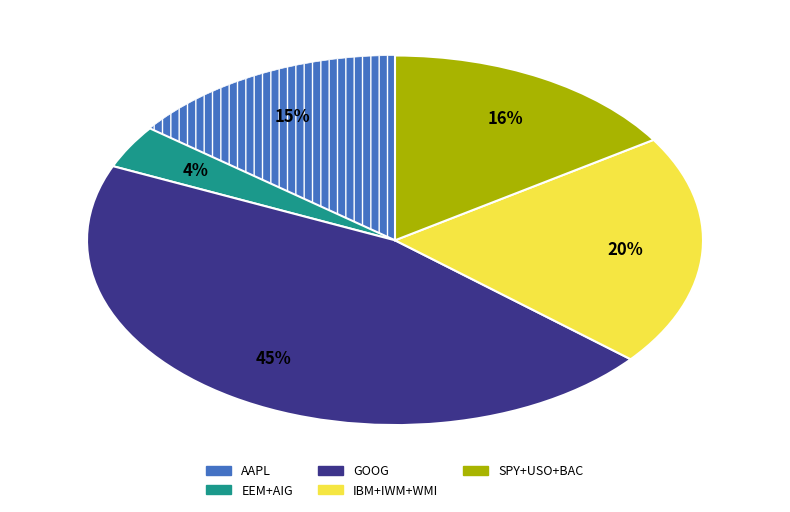

To the nearest percent, what is the average slice percentage?

20%